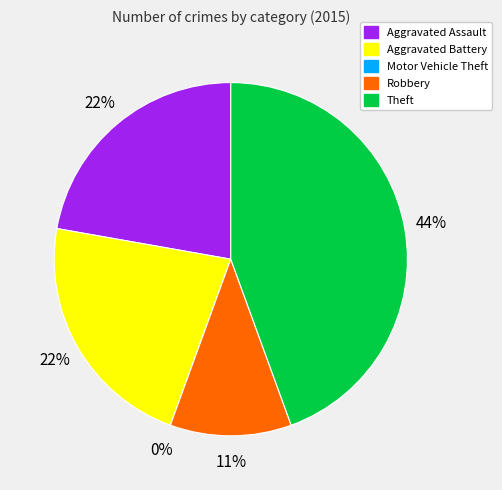

Do Motor Vehicle Theft and Aggravated Battery together represent more than half of the pie?

No